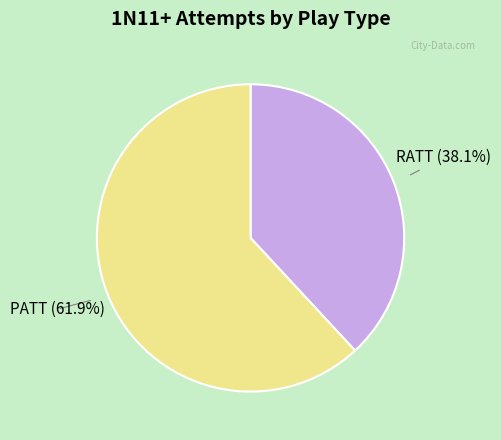

What percentage is the RATT slice, to the nearest percent?

38%